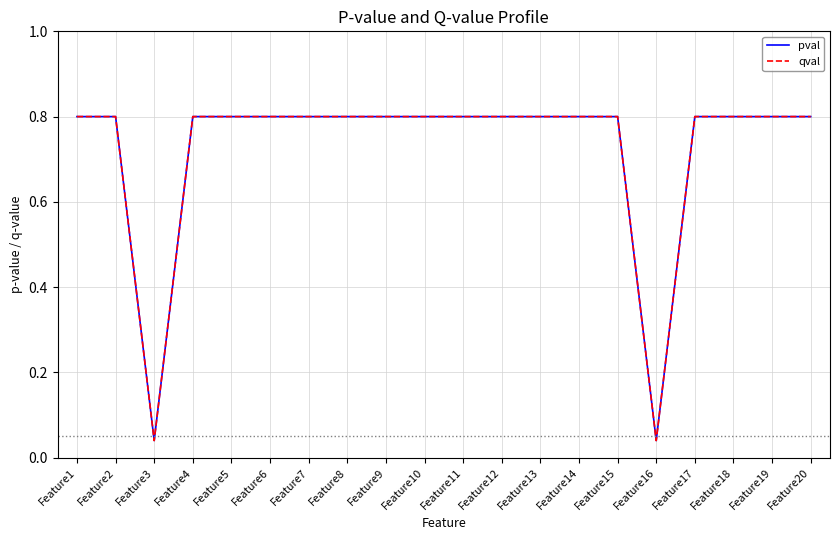

True or false: pval and qval intersect in this chart.

False